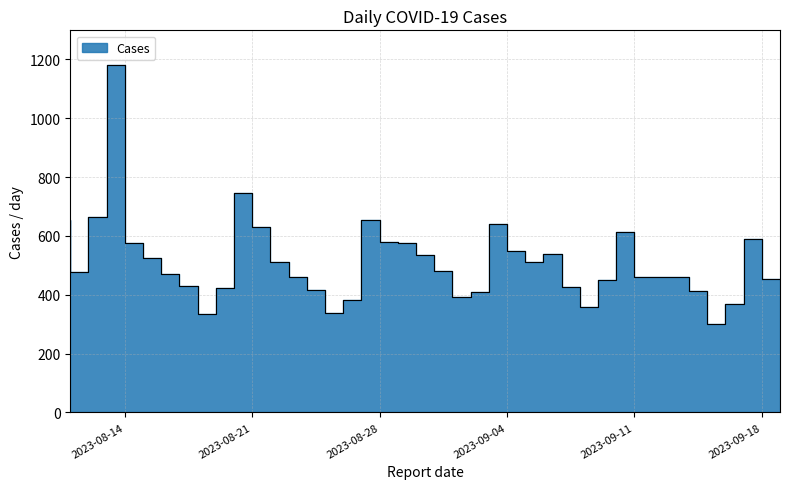

True or false: the data shows 576 at 2023-08-30.

True